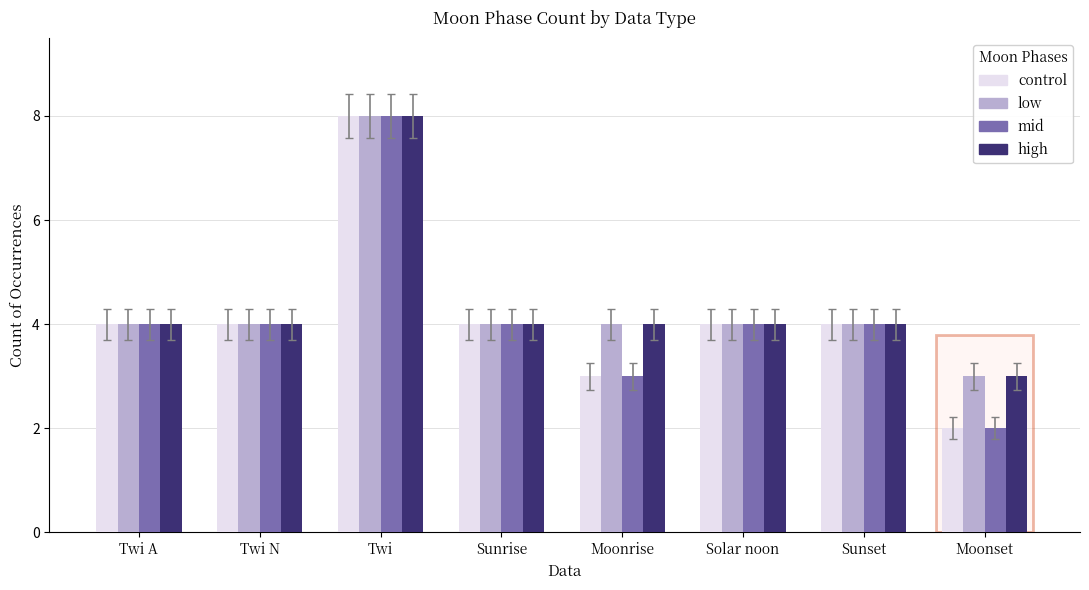

Which category has the highest value in the mid series?

Twi